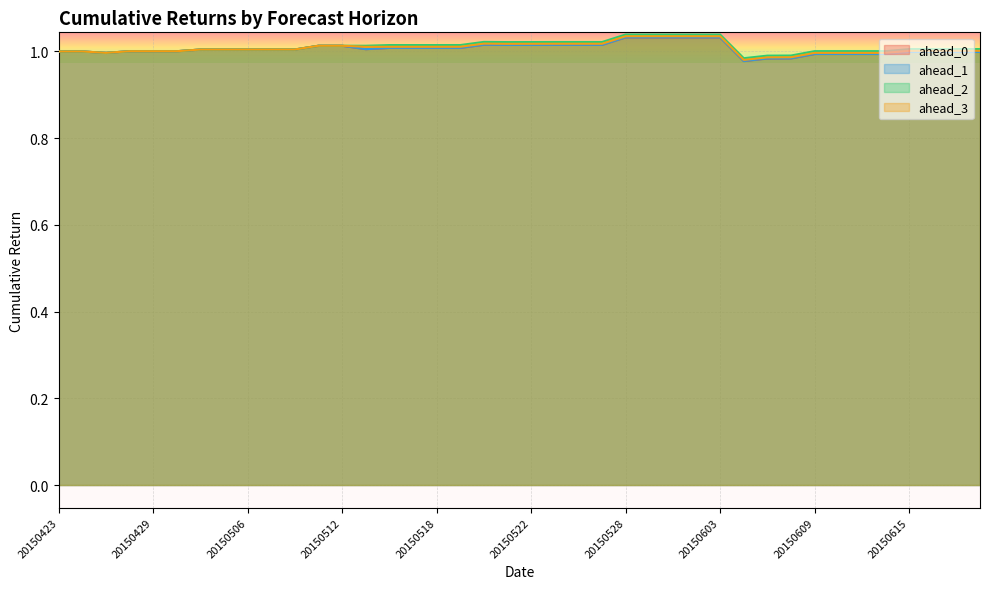

What are all the series names shown in the legend?

ahead_0, ahead_1, ahead_2, ahead_3